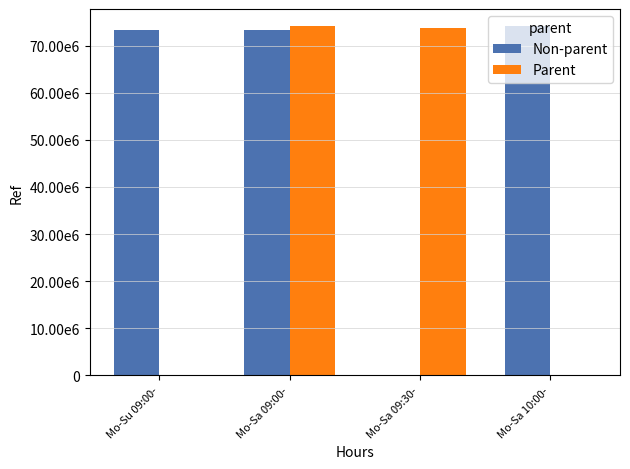

What are all the series names shown in the legend?

Non-parent, Parent